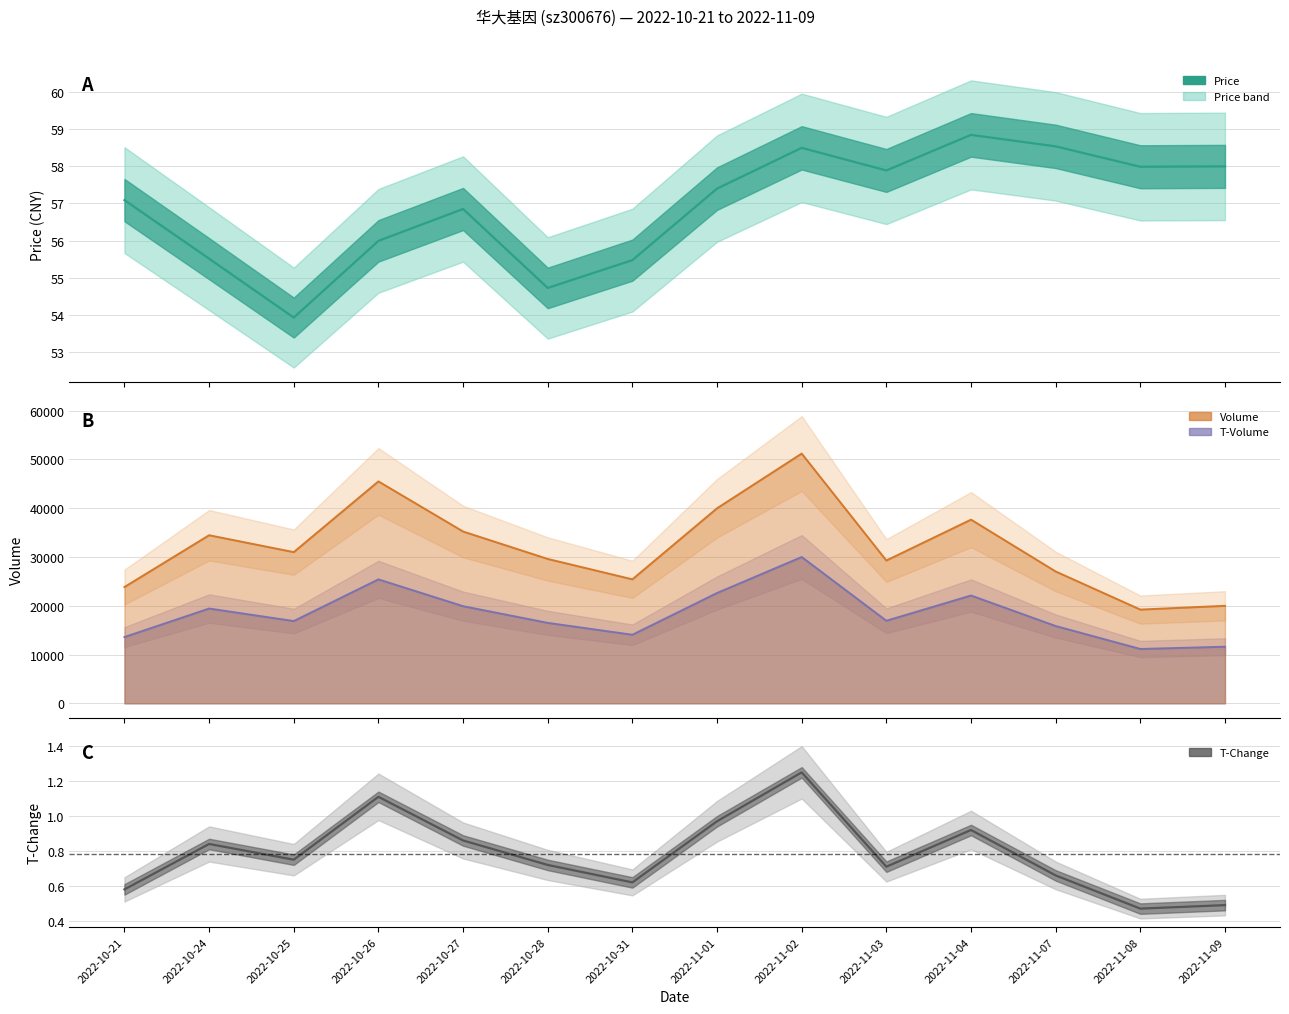

True or false: volume and t_volume cross at least once.

False